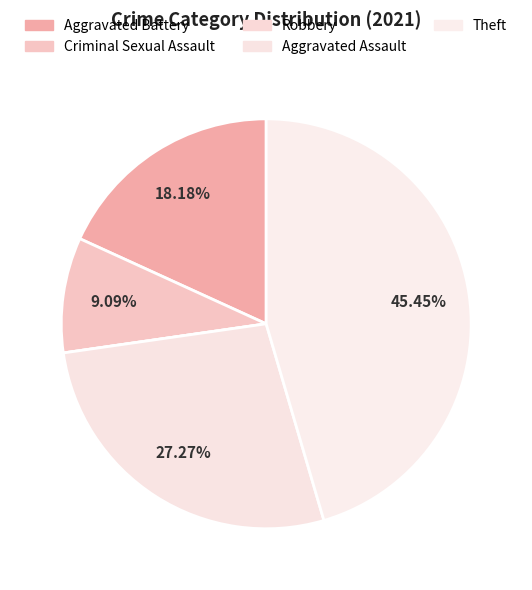

Which category has the biggest portion of the pie?

Theft